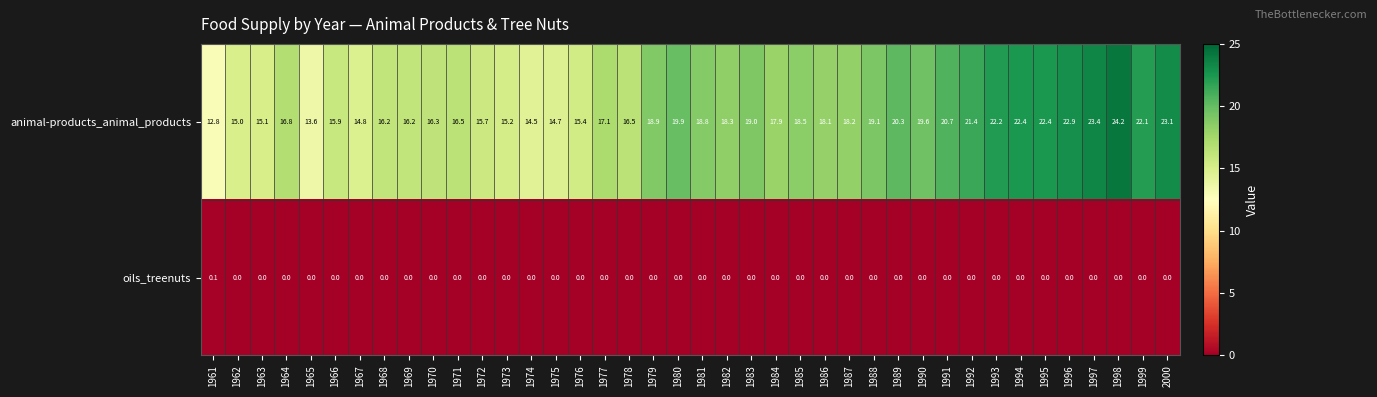

List the series in order of their peak value, highest first.

animal-products_animal_products, oils_treenuts